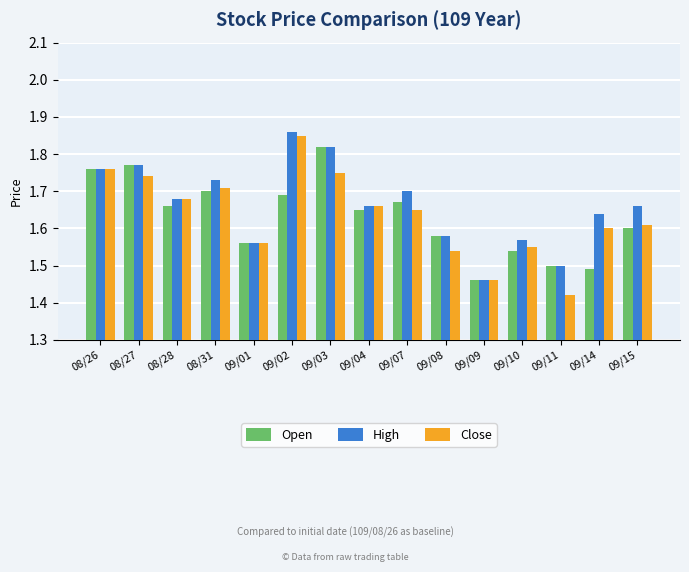

How many groups of bars are there?

15